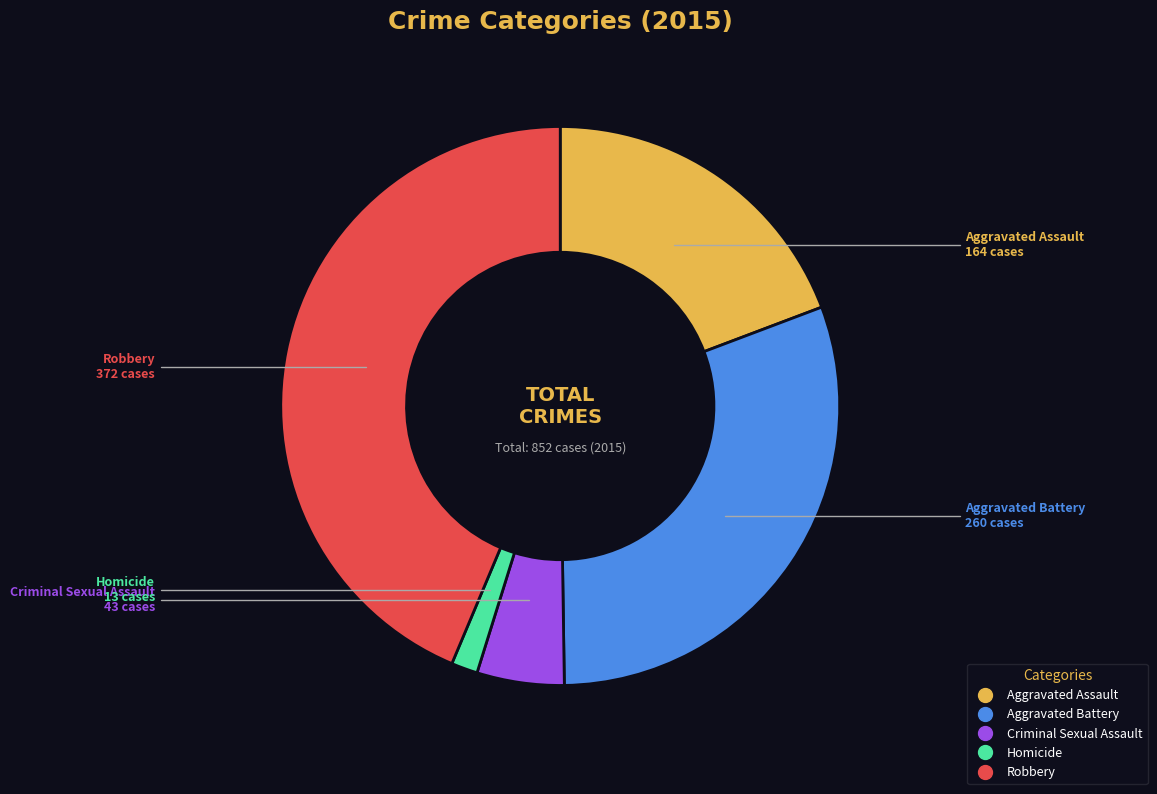

What is the ratio of the value at Robbery to the value at Aggravated Assault?

2.3